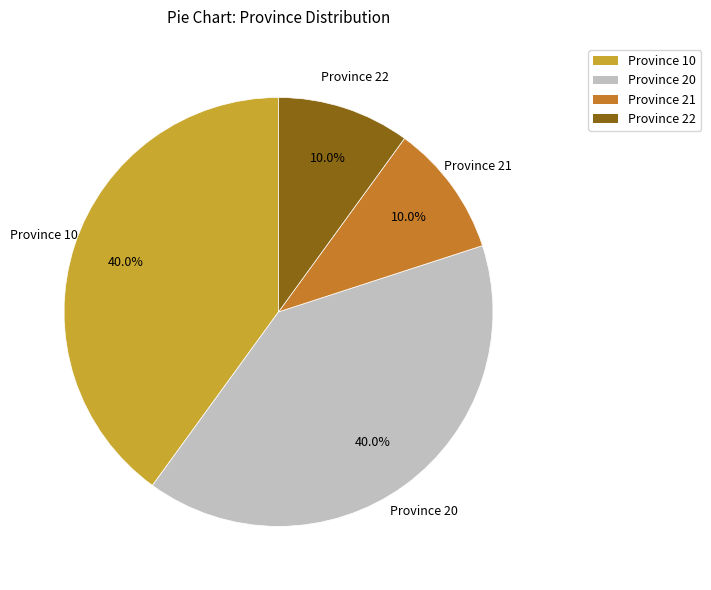

Count the number of slices in the pie.

4